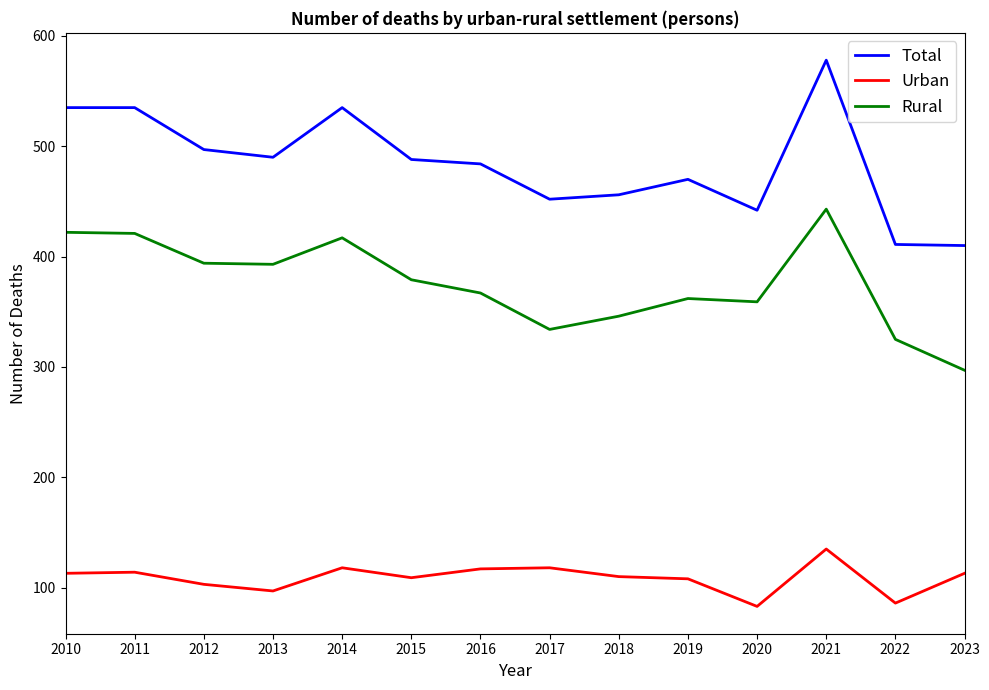

What is the highest value of the Total series?

578